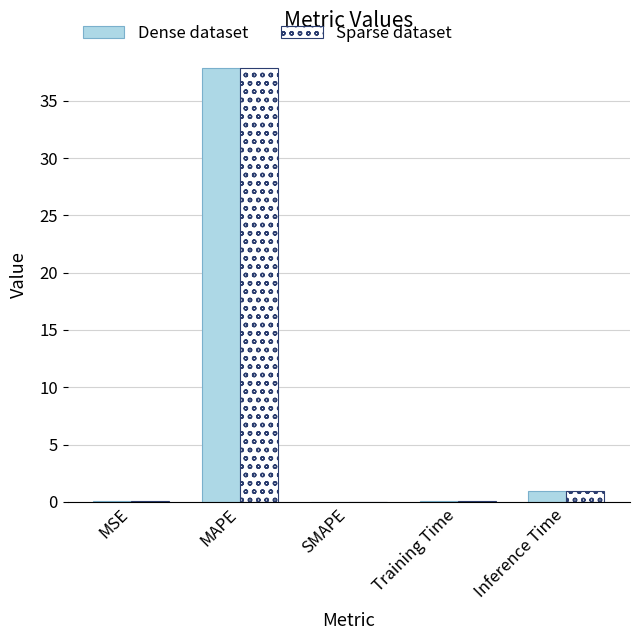

At which label is Dense dataset closest to 18?

Inference Time